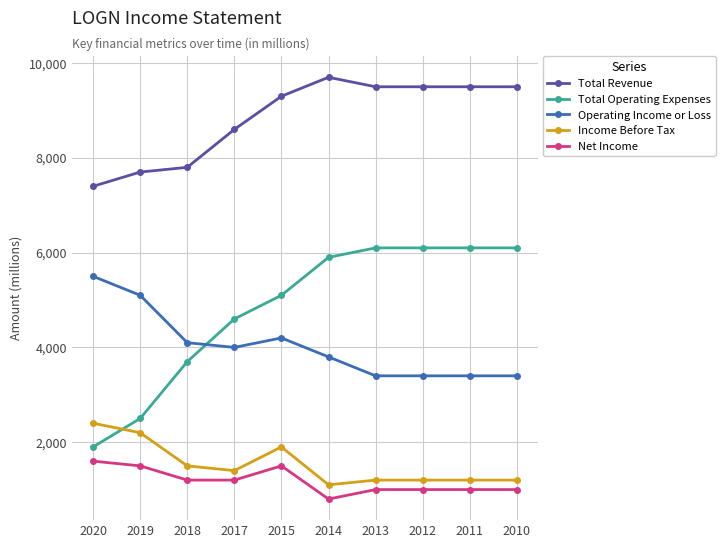

What is the value of the Total Revenue point at the 4th from the left?

8600